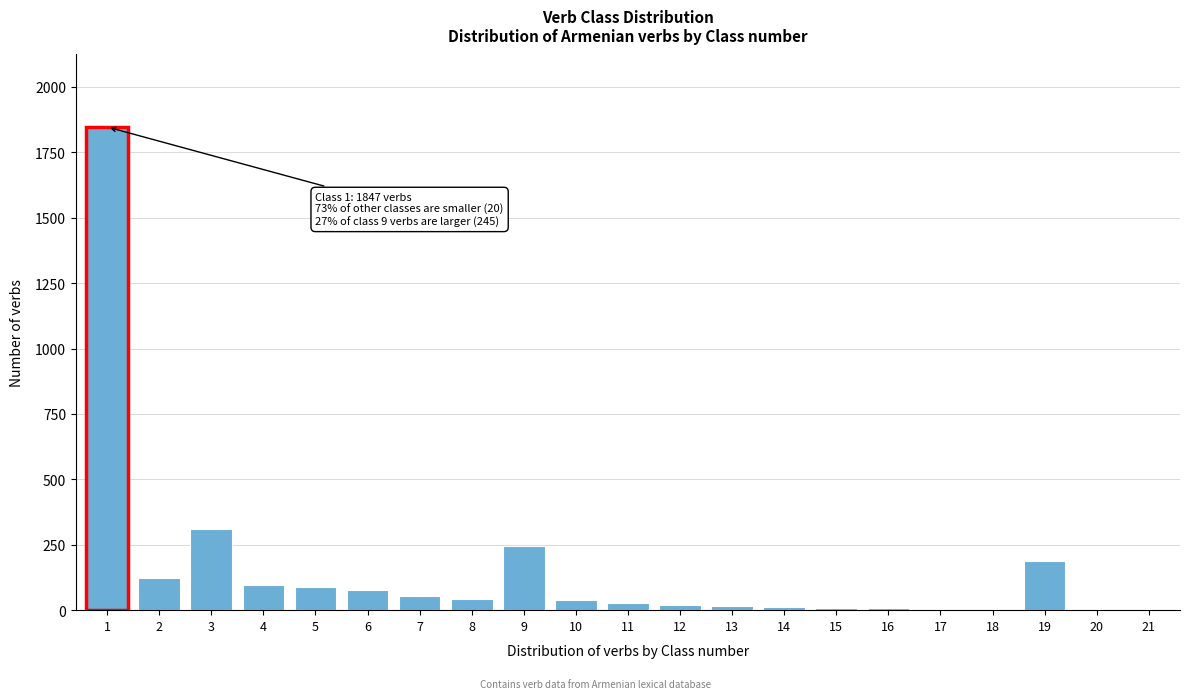

The value at 1 is 2826. True or false?

False